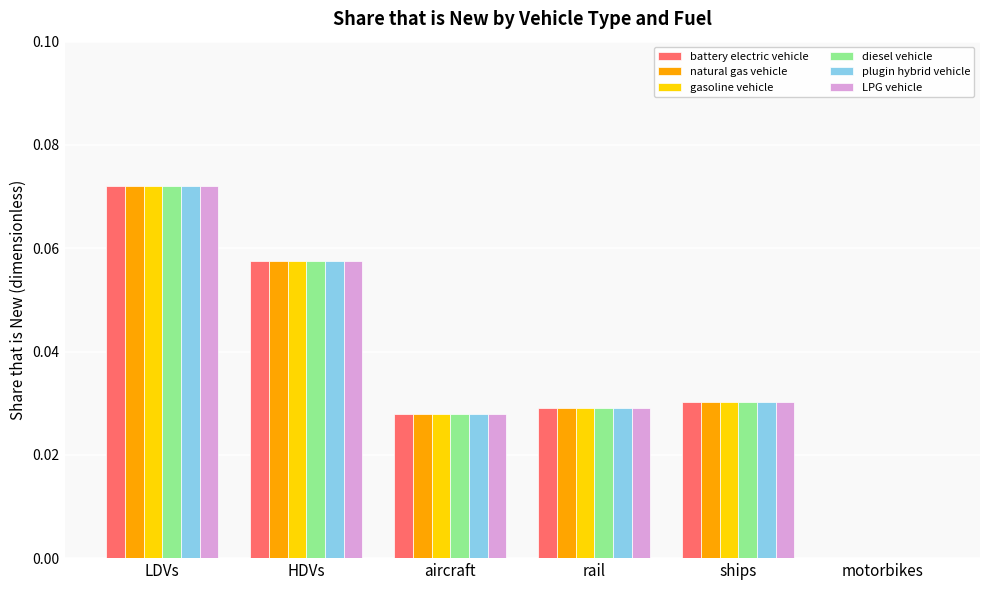

How many natural gas vehicle values are between 0 and 1?

6